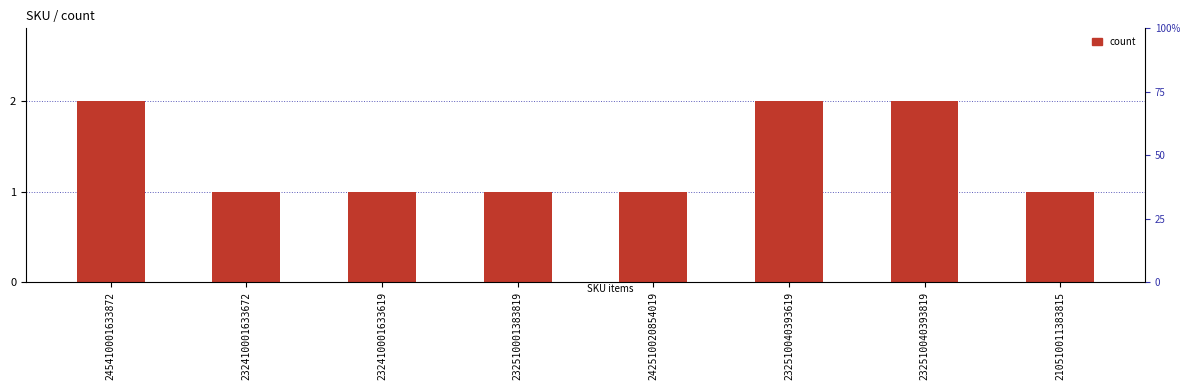

Count the number of data series in this chart.

1